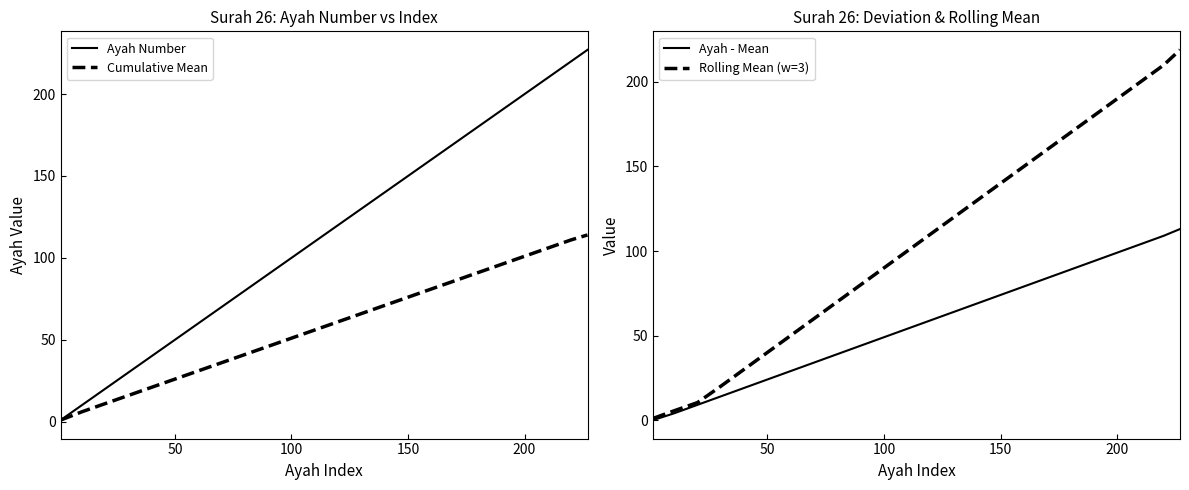

True or false: Ayah Number has a value of 82 at 200.

False